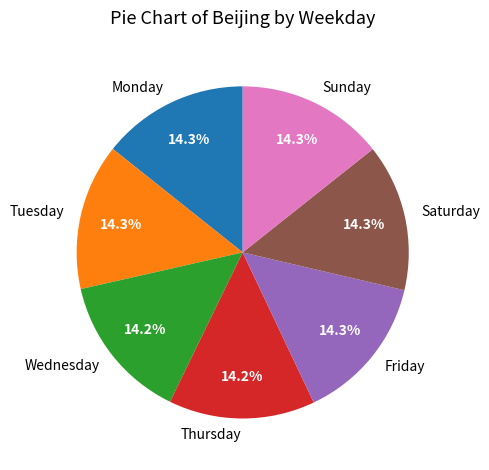

Approximately how many times larger is the value at Wednesday compared to Thursday?

1.0